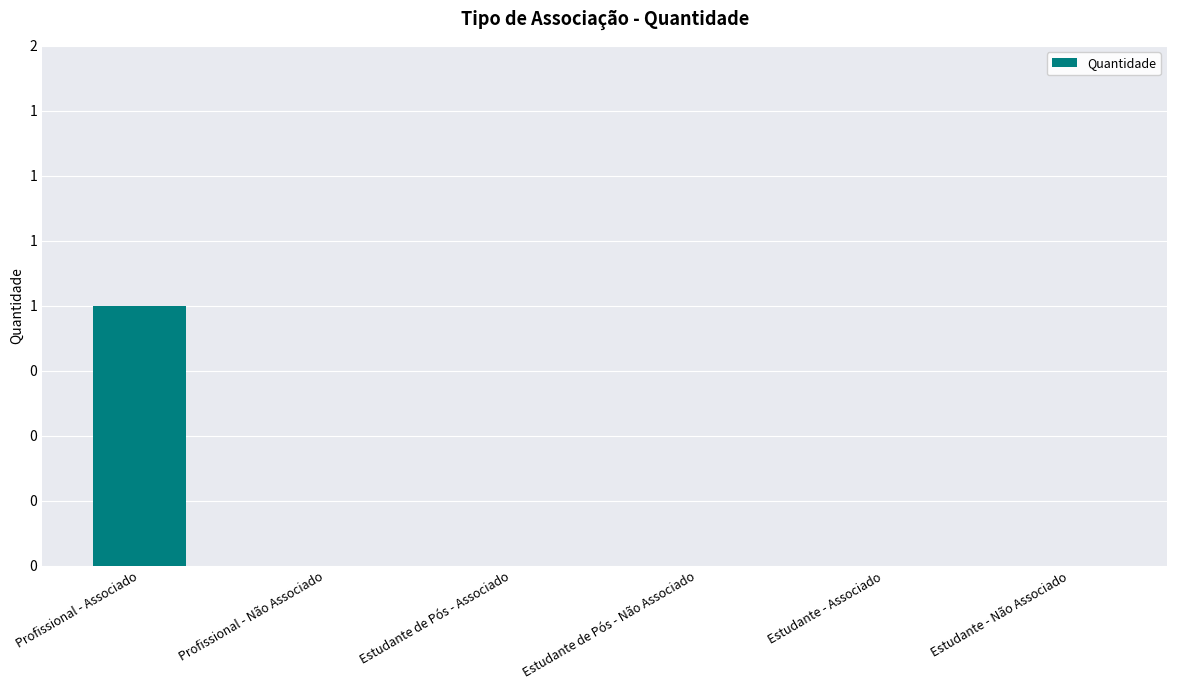

The chart shows a value of -1 at Estudante - Associado. True or false?

False